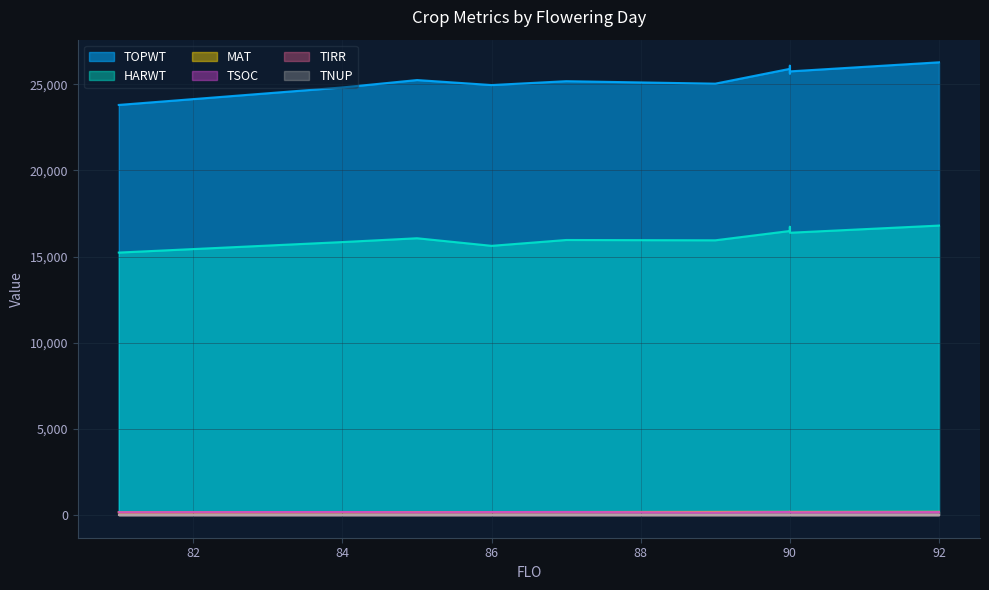

What is the value of the TSOC point at the 10th from the left?

180